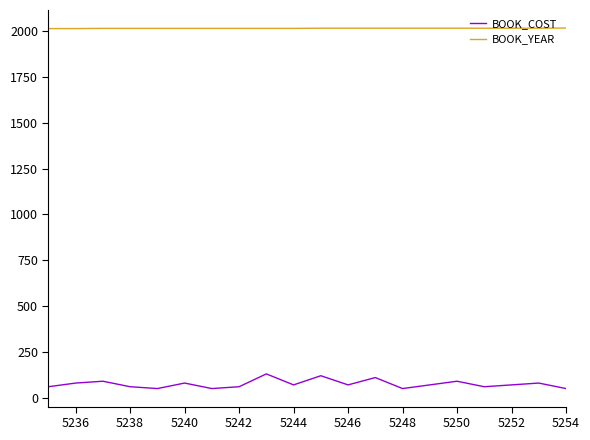

Rank the series by their average value, from highest to lowest.

BOOK_YEAR, BOOK_COST